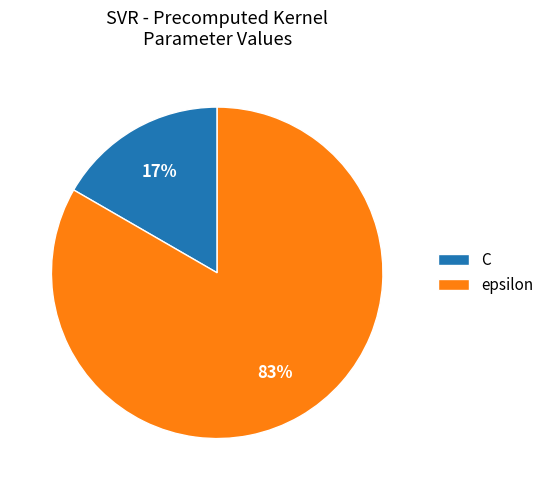

The epsilon slice represents 92% of the pie. True or false?

False